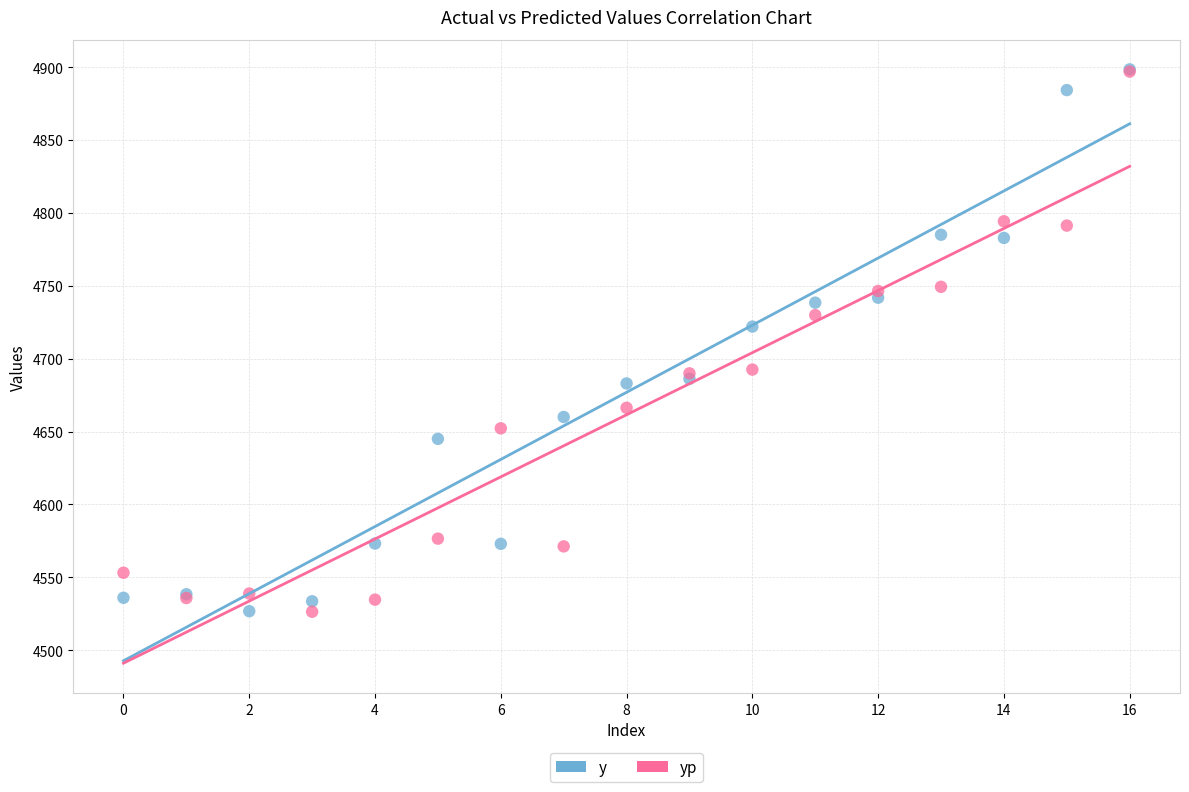

In the y series, what Y value is closest to 4712?

4722.0